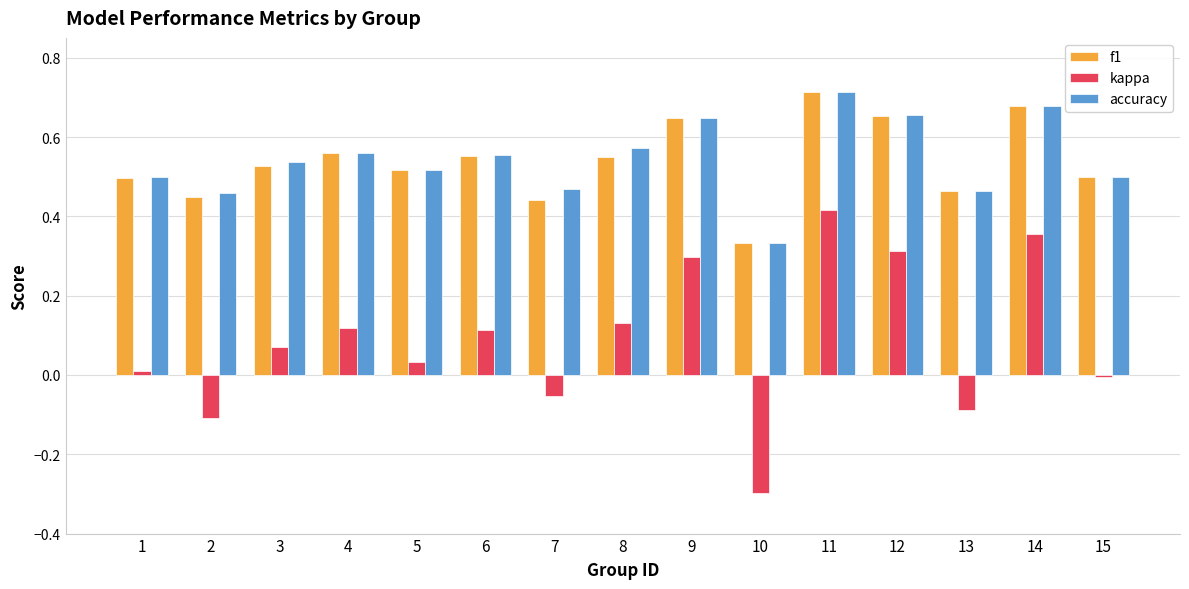

What is the sum of all accuracy values?

8.2